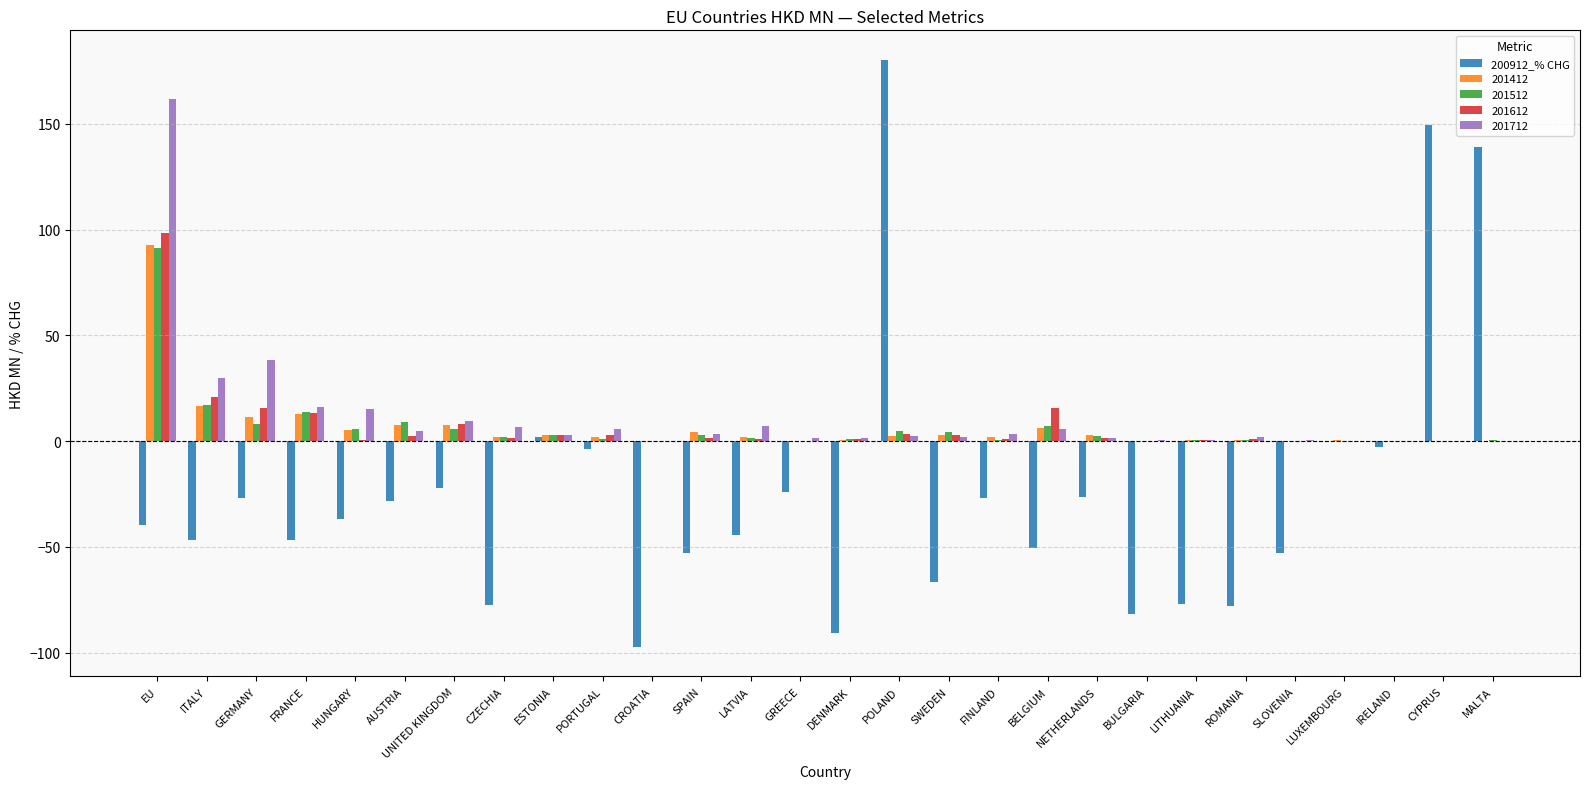

What is the sum of all 201412 values?

185.2